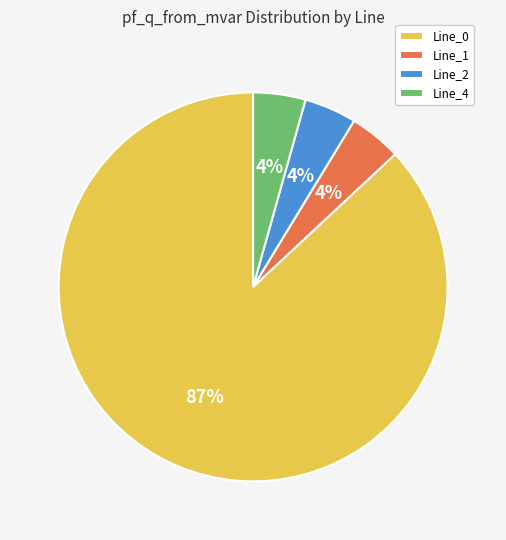

Does any single category account for the majority?

Yes